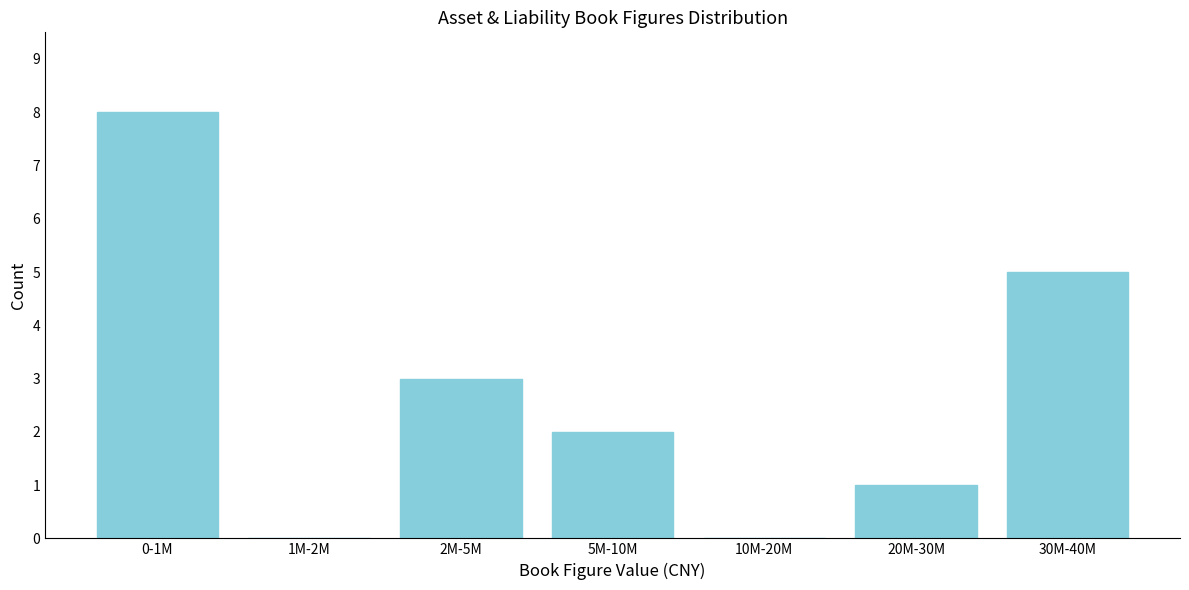

Reading left to right, transcribe all the data shown in this chart.

0-1M=8	1M-2M=0	2M-5M=3	5M-10M=2	10M-20M=0	20M-30M=1	30M-40M=5